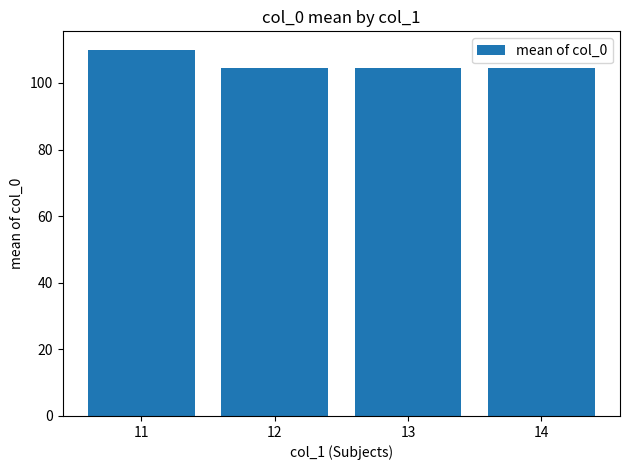

What is the average value?

105.9